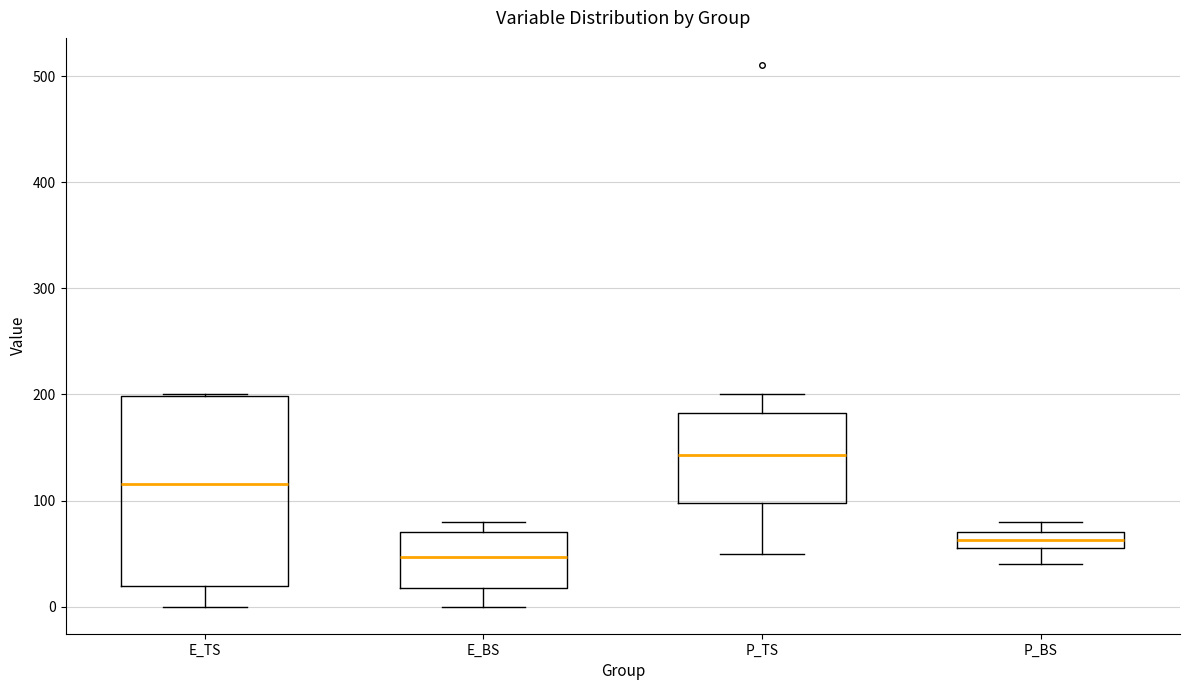

Where does the median line of the box for E_TS sit on the y-axis? The values are not printed on the chart, so give them approximately, as read against the axis.

120